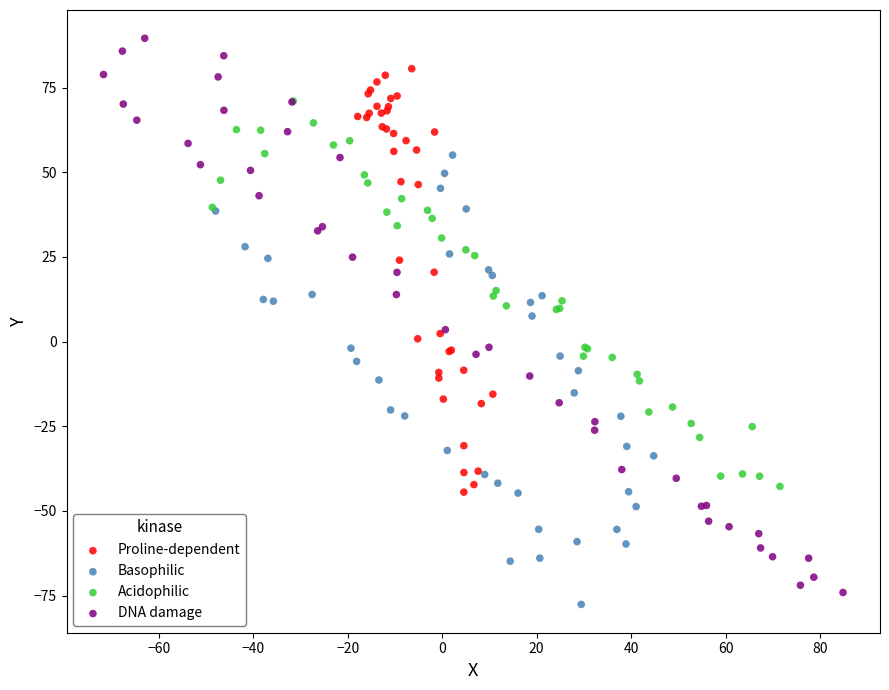

Which series has the largest Y range (max minus min)?

DNA damage